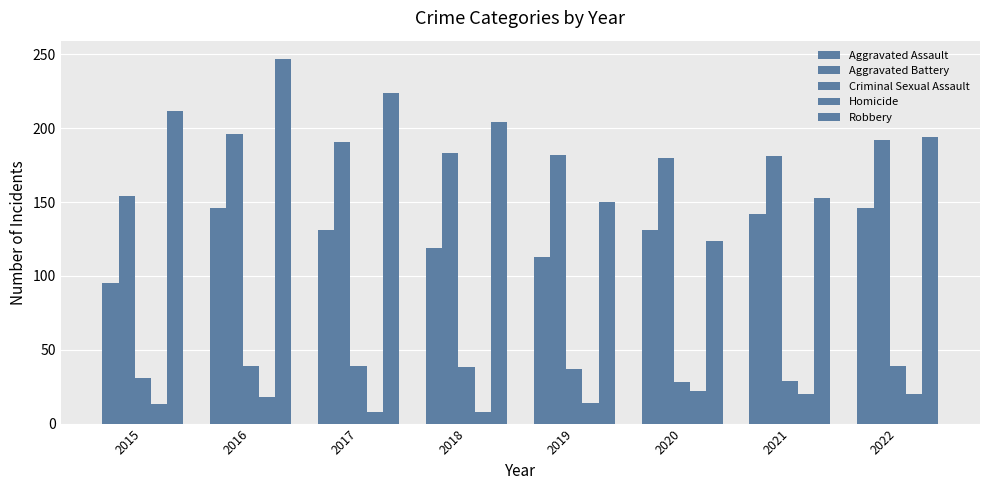

Which label corresponds to the smallest value in the chart?

2017